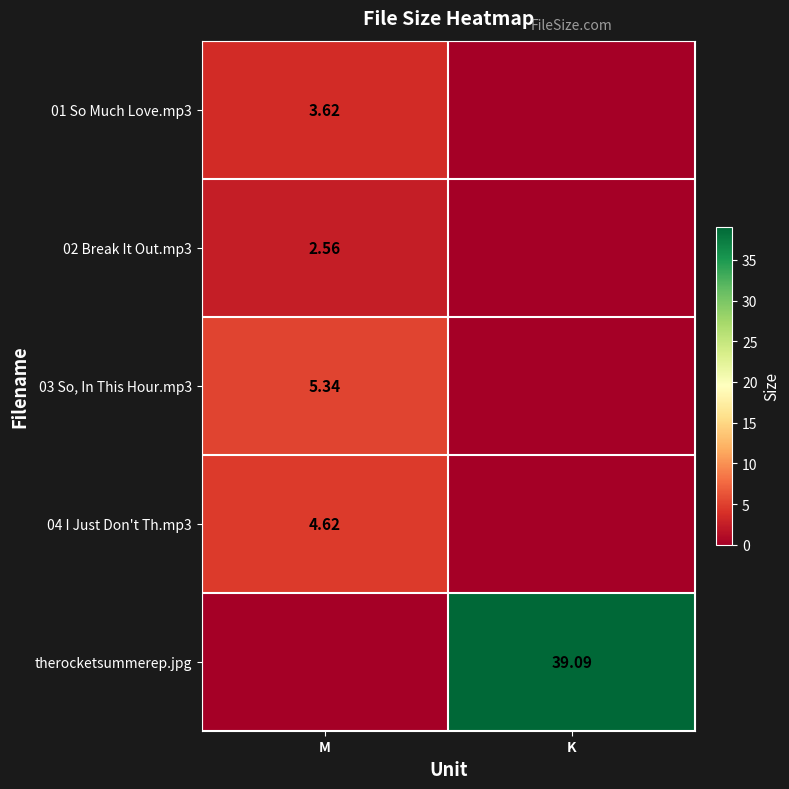

Is the value of 02 Break It Out.mp3 at M greater than the value of 03 So, In This Hour.mp3 at M?

No